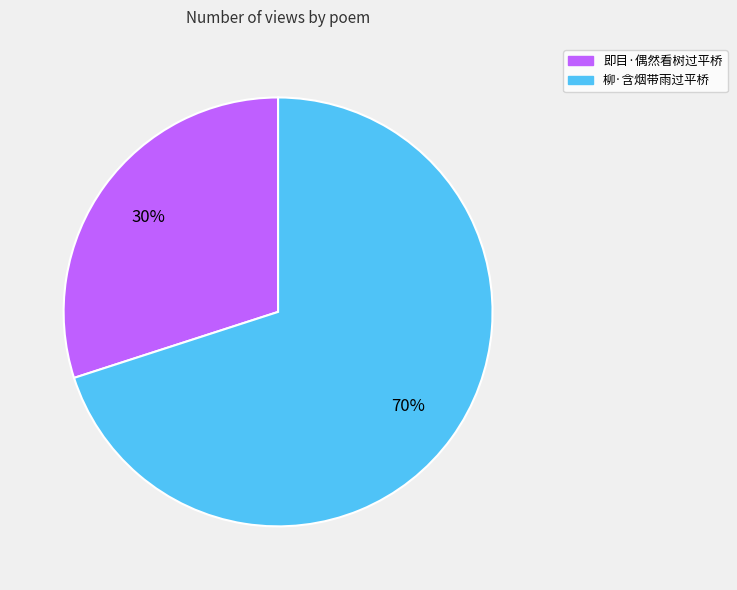

How many slices are in this pie chart?

2